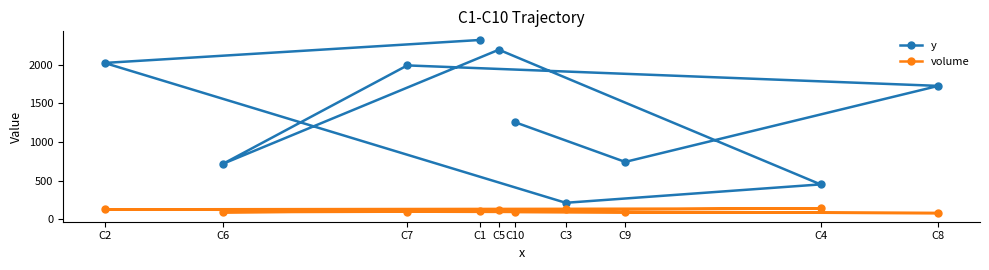

True or false: y and volume intersect in this chart.

False